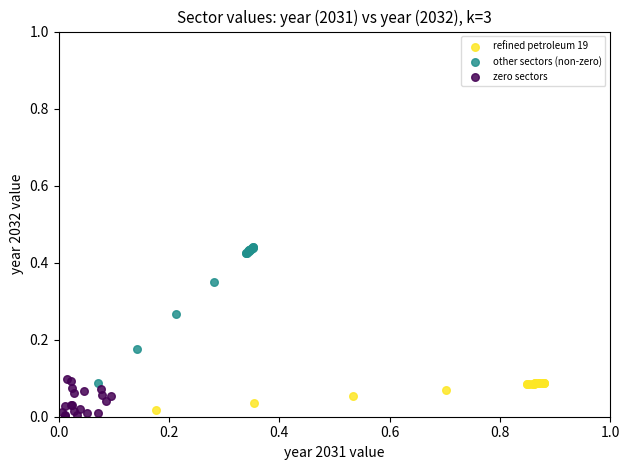

Which series contains the highest Y value?

other sectors (non-zero)